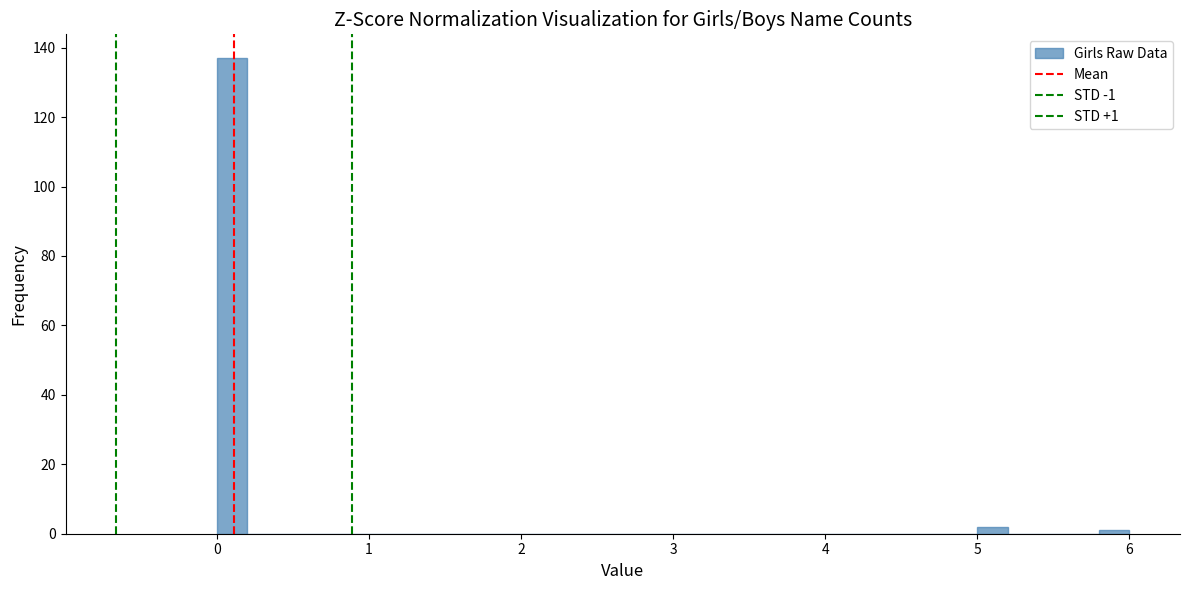

Read against the x-axis, roughly where is the centre of the tallest bar?

0.1